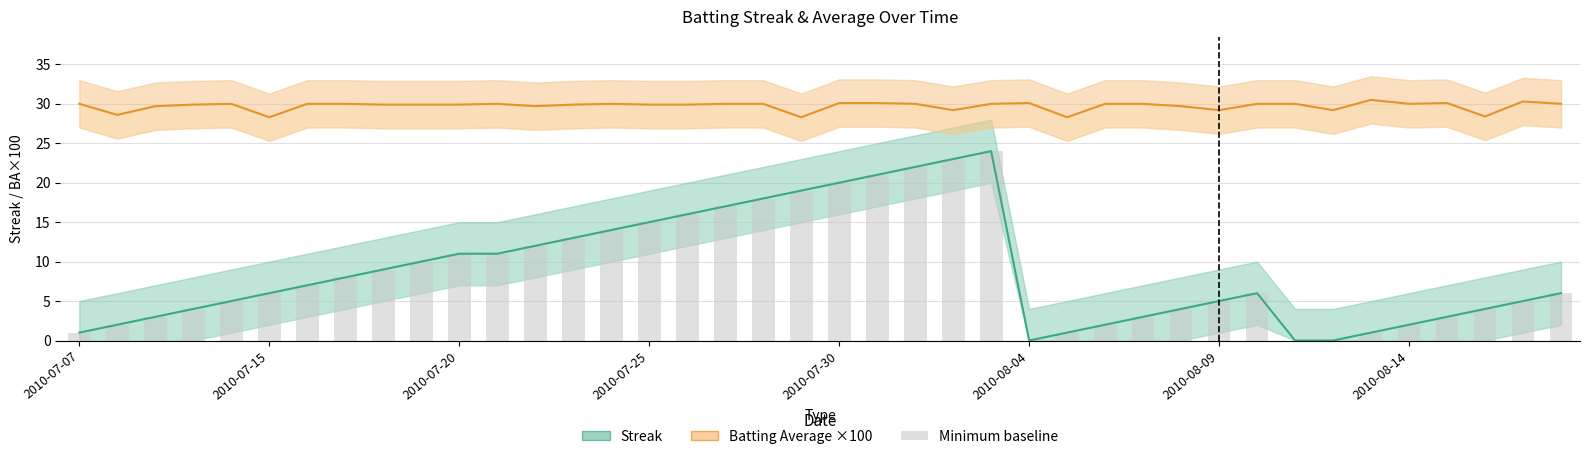

Where is Batting Average ×100 nearest to the value 29?

23